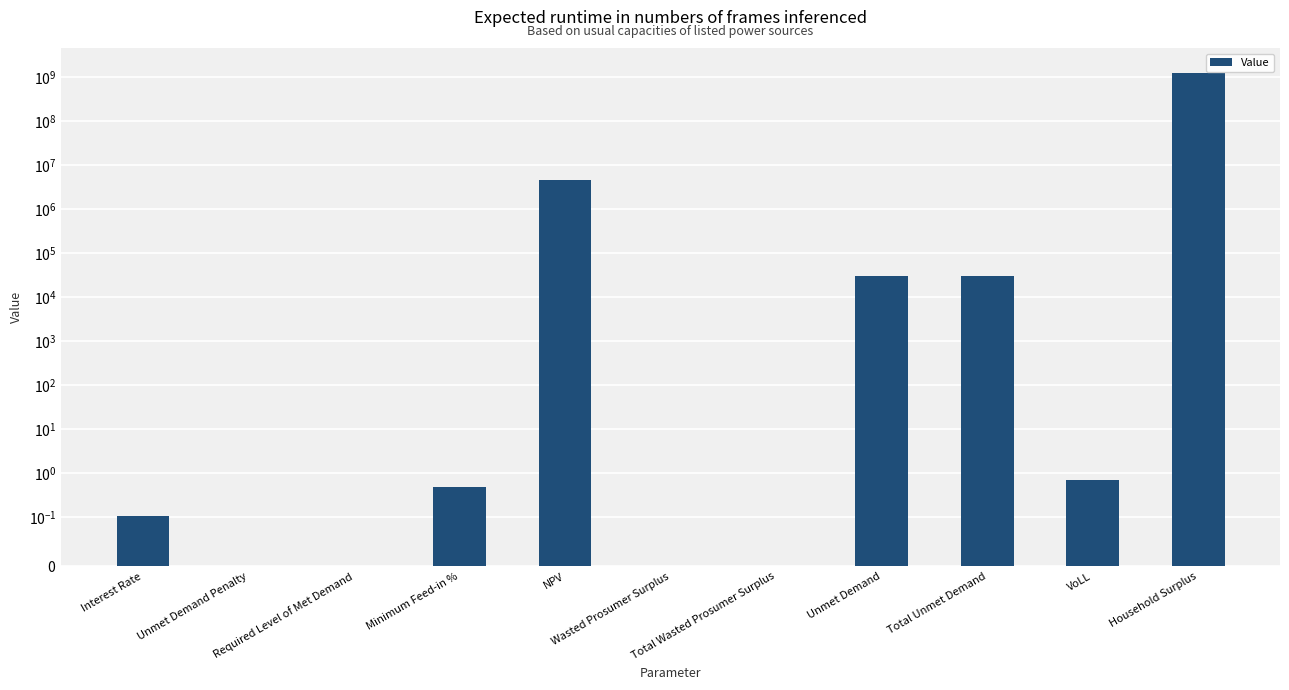

How many series are shown in this chart?

1